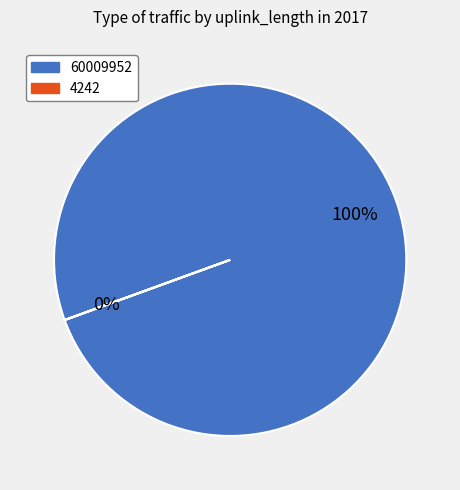

Count the number of slices in the pie.

2